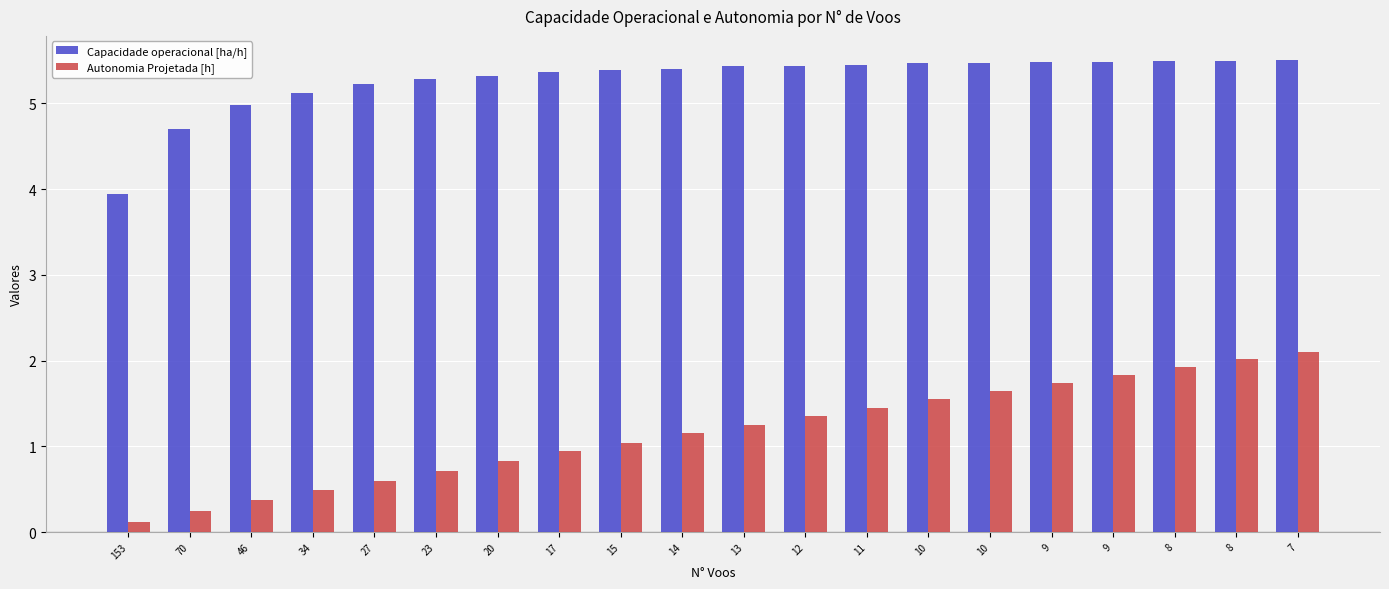

What is the sum of all Autonomia Projetada [h] values?

23.4